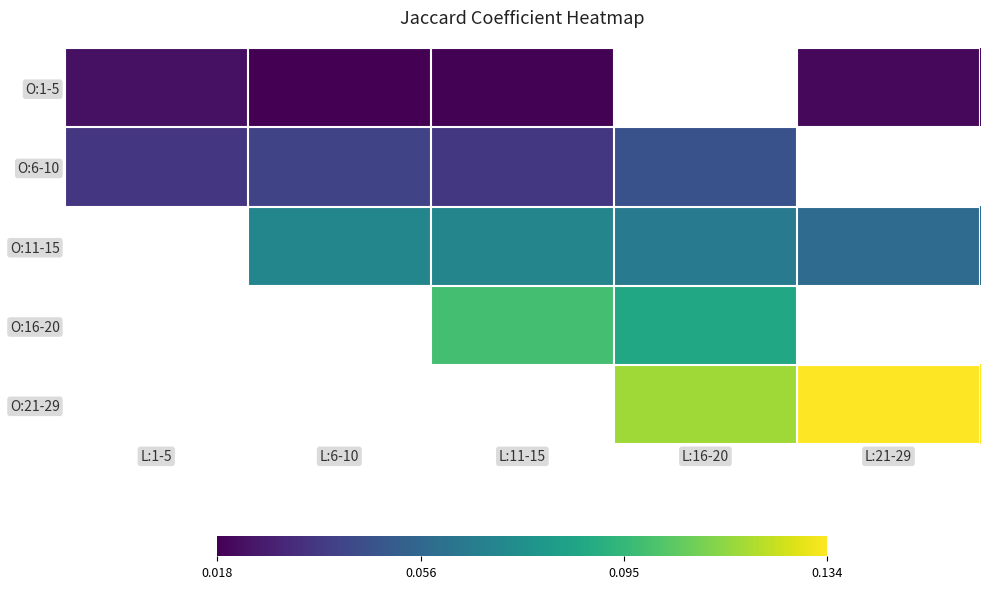

How many distinct data groups are displayed?

5